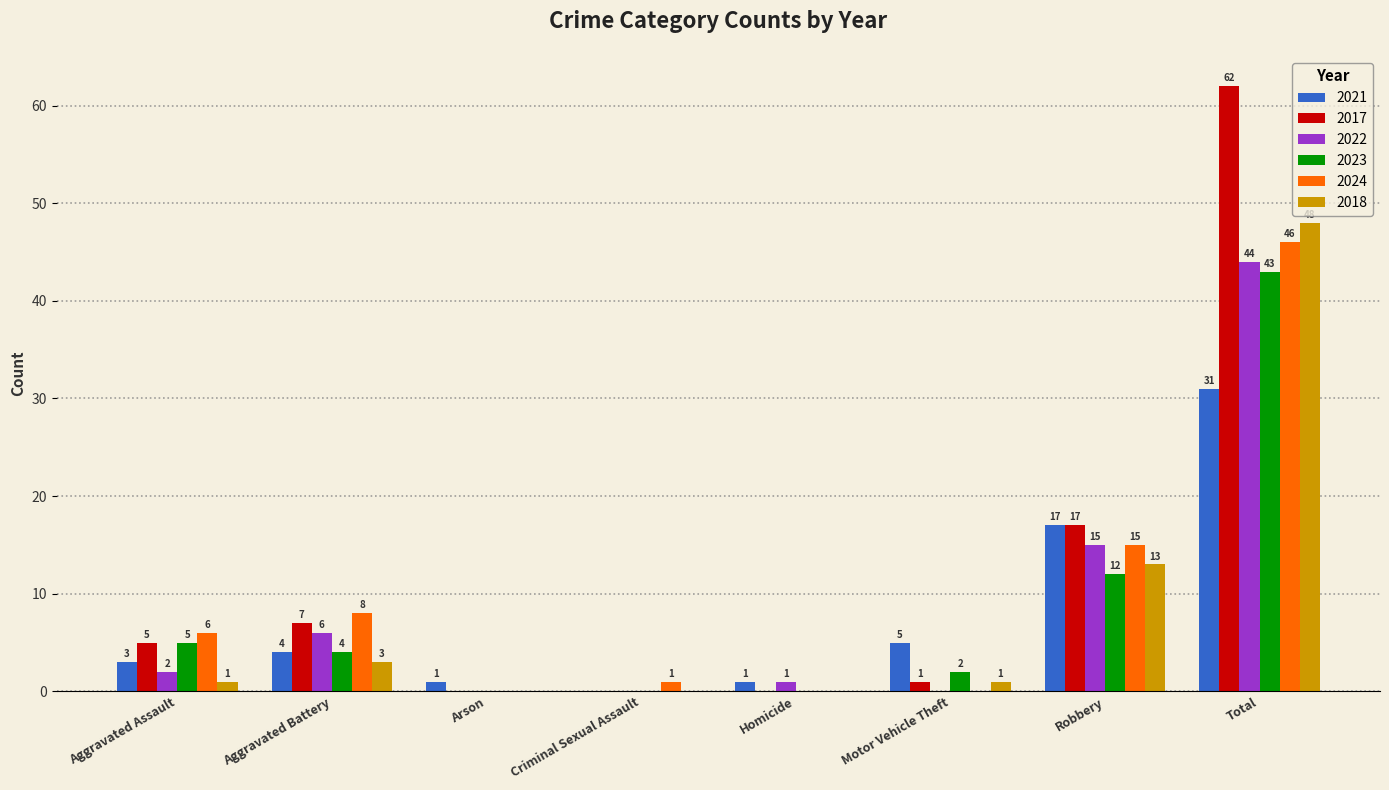

What is the greatest value displayed?

62